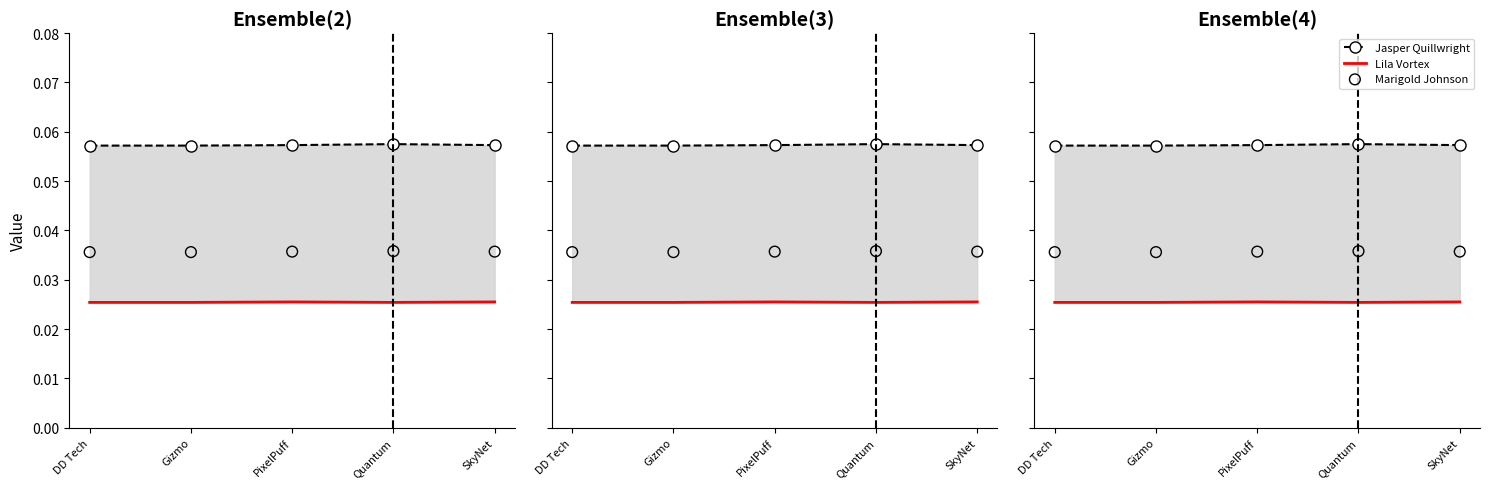

Which series has the widest spread of Y values?

Jasper Quillwright